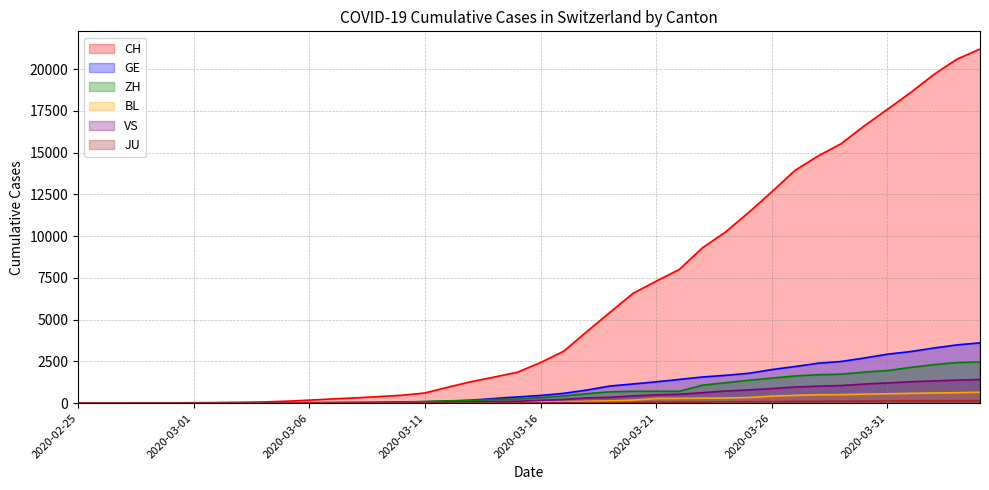

Is it true that GE equals 1668 at 2020-03-24?

True